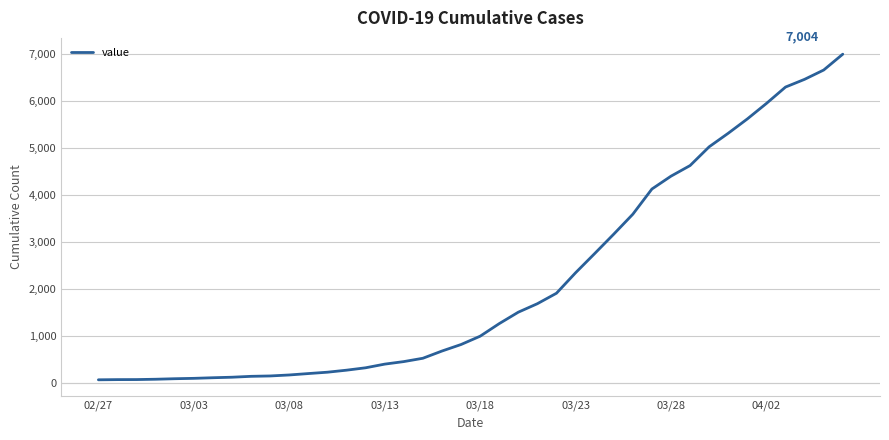

What is the difference between the maximum and minimum values?

6940